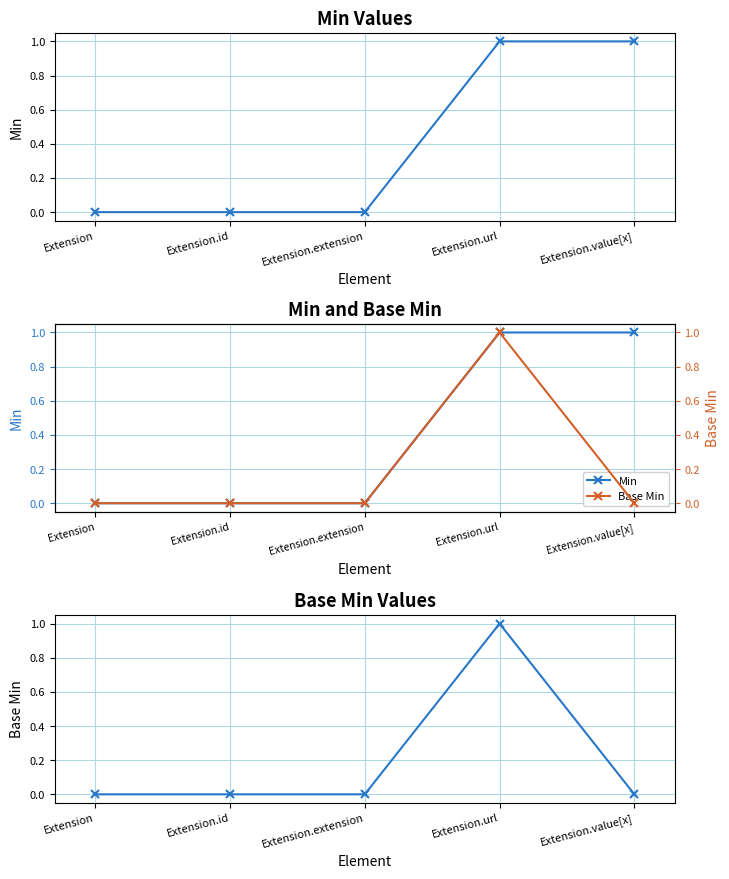

Is it true that Min equals 1 at Extension.id?

False